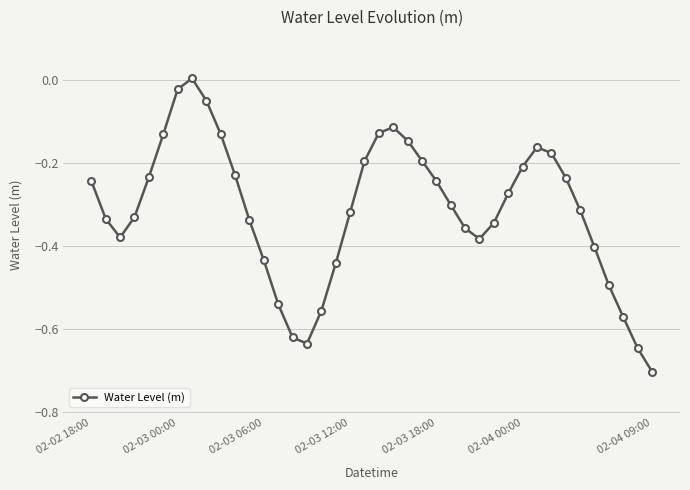

How many points are higher than both their immediate neighbors (excluding endpoints)?

3